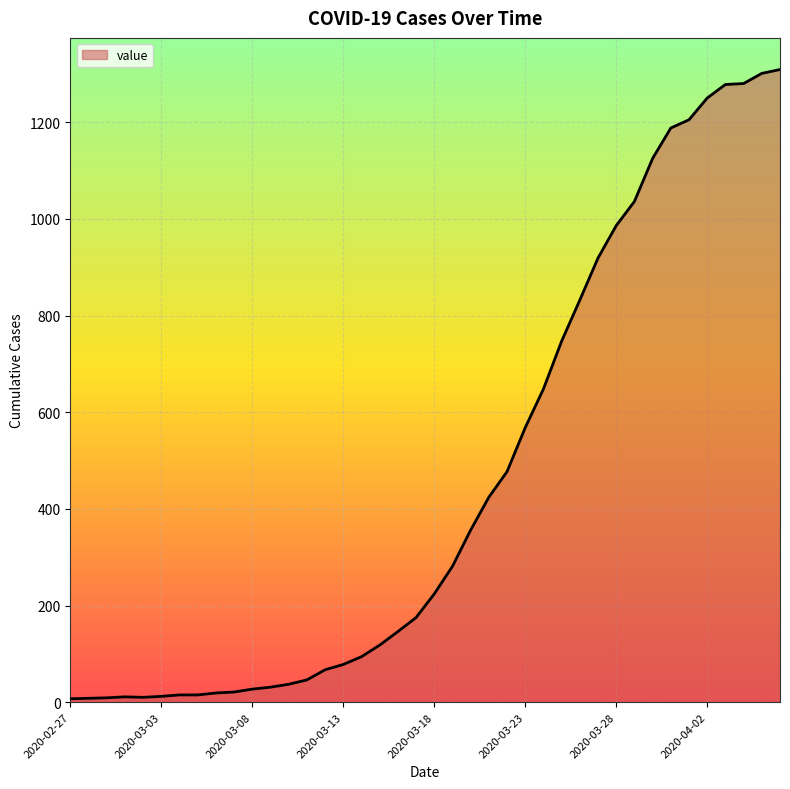

At which label does the data first exceed 224?

2020-03-19